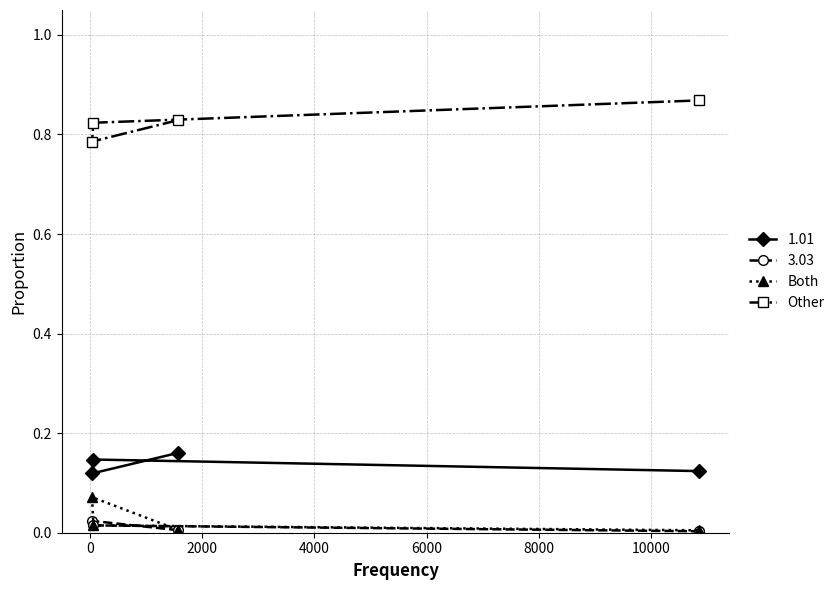

Which series has the widest spread of values?

Other